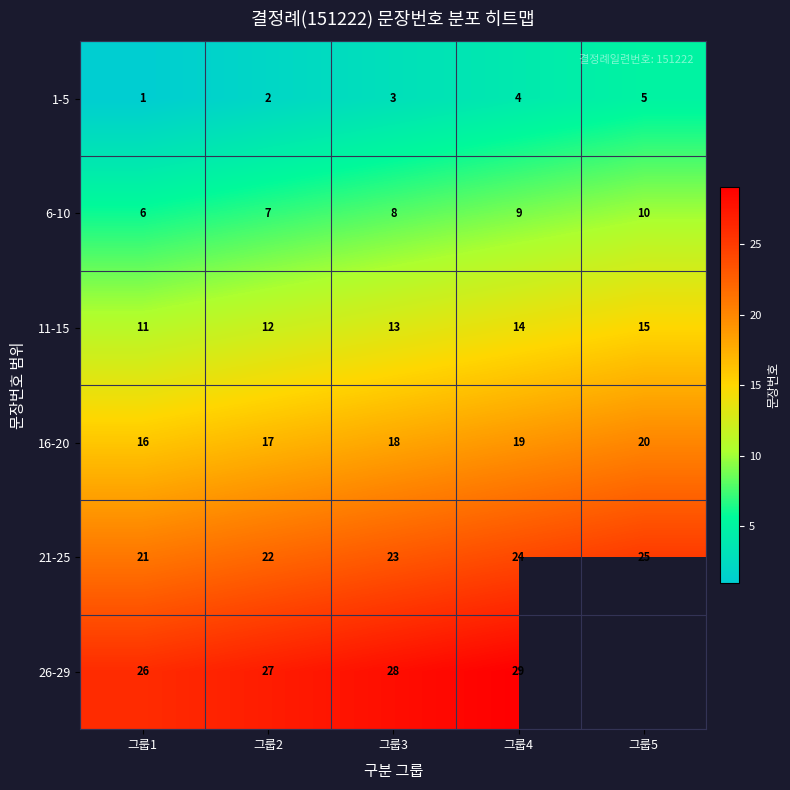

At which category is the sum across all series the highest?

그룹4